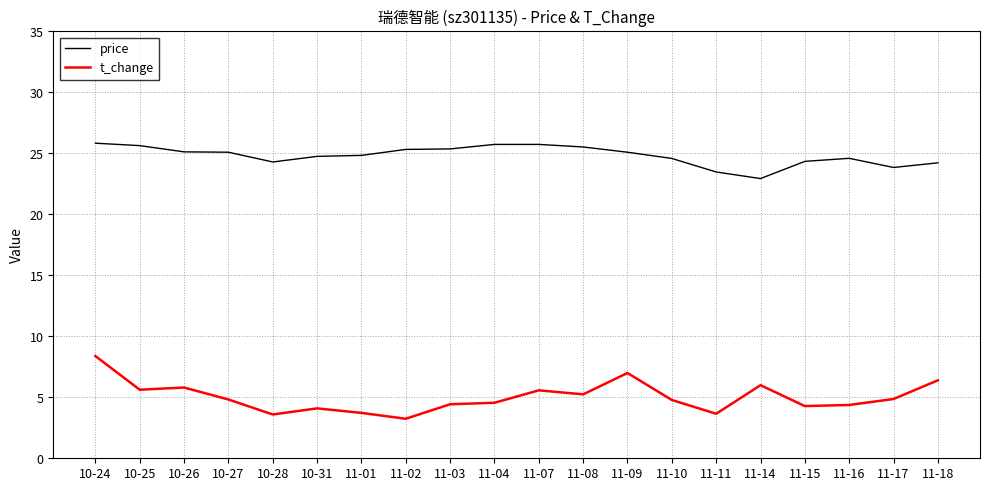

What value does the price series have at 10-26?

25.1